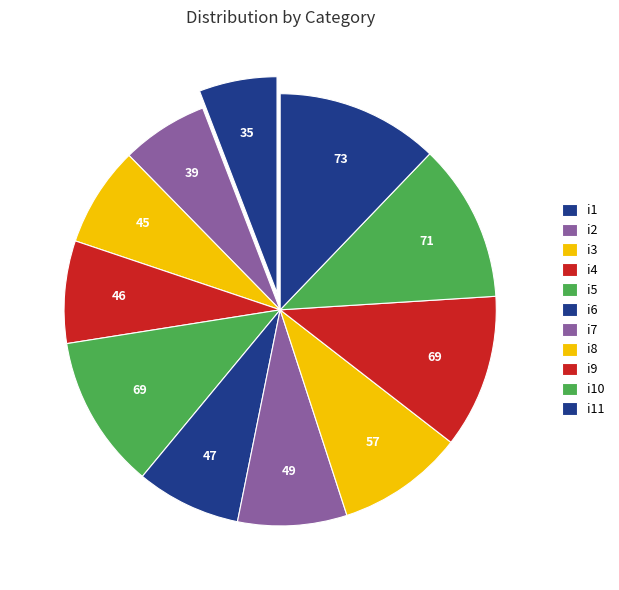

What is the smallest slice in the pie chart?

i1